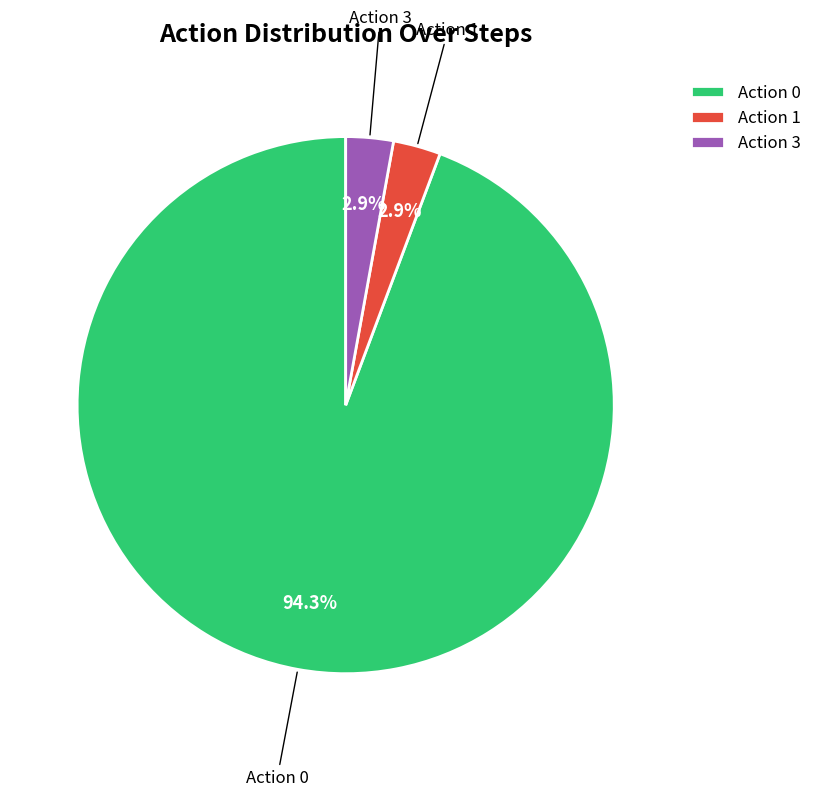

Between Action 3 and Action 0, which is larger?

Action 0